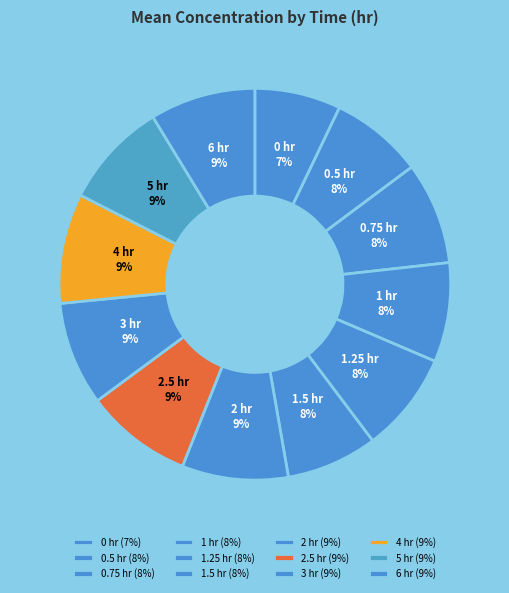

Count the number of slices in the pie.

12